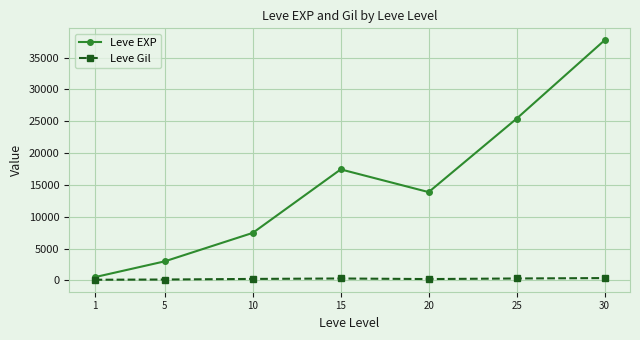

Where is the first local maximum for Leve EXP?

15